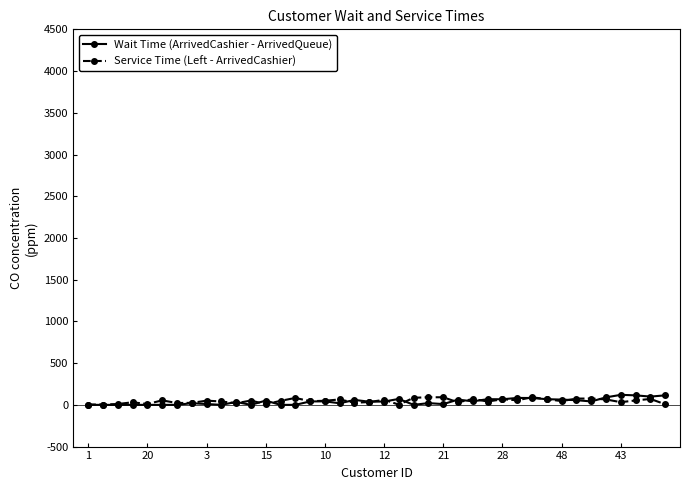

What is the greatest value displayed?

120